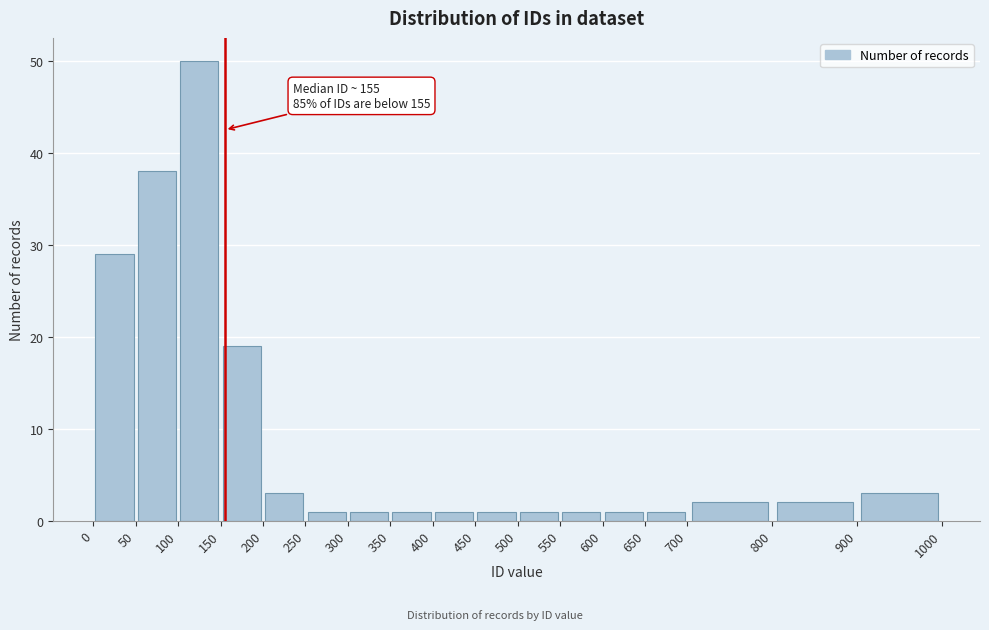

Over which range of the x-axis is the bar tallest?

100 to 150